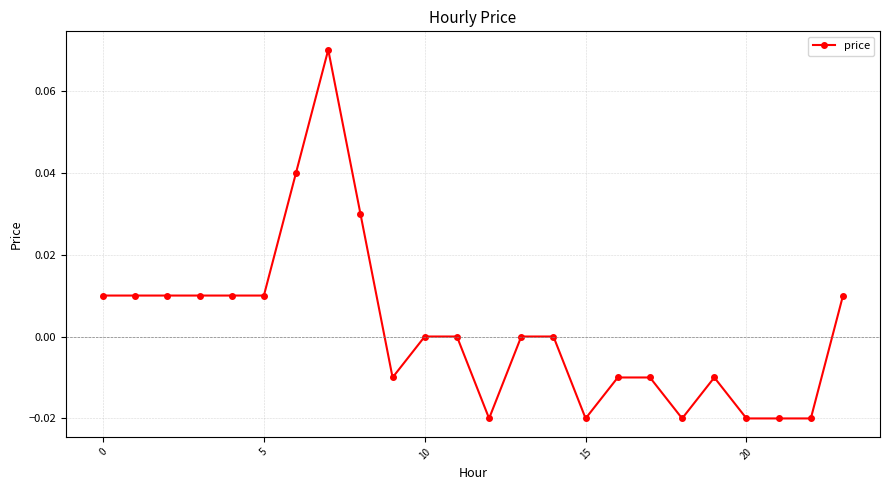

True or false: there are more than 0 points higher than both neighbors.

True